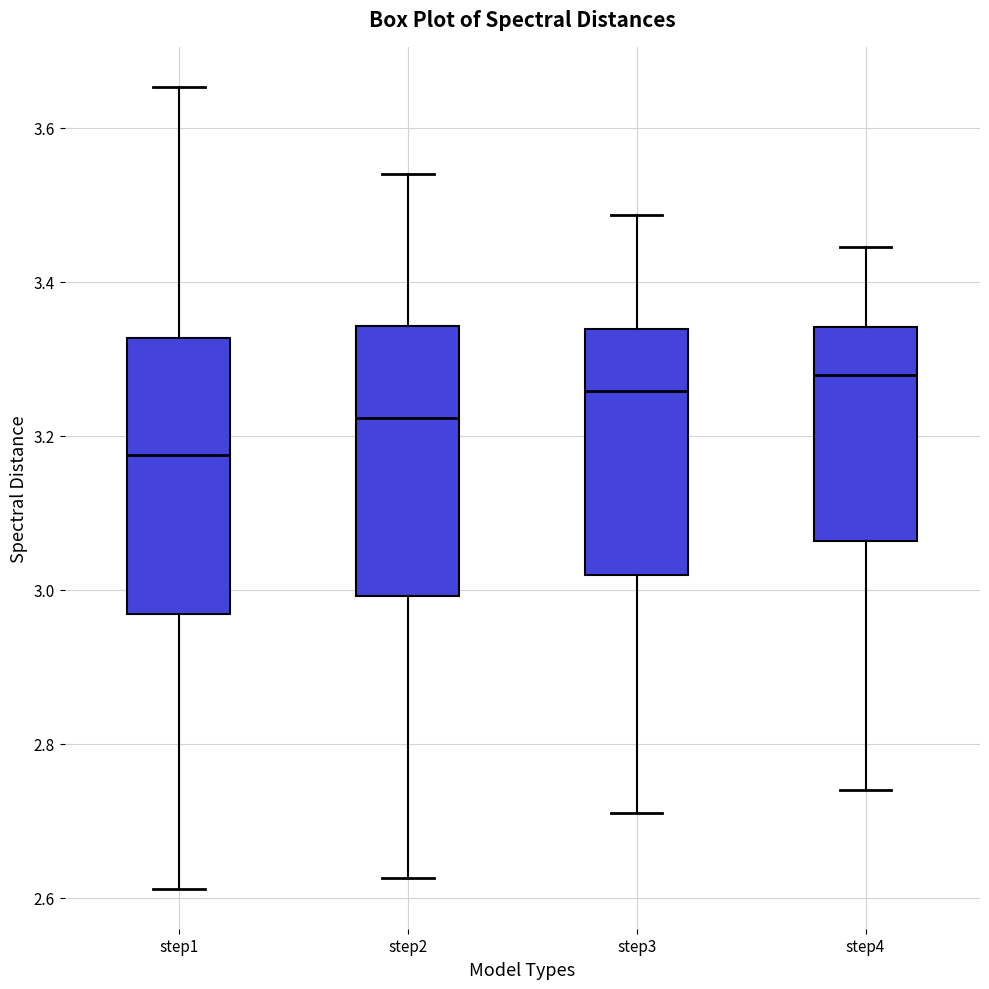

Reading left to right, transcribe this box plot: for each box, give where its median line is, the range the box spans, and where its two whiskers end, as read against the y-axis. The values are not printed on the chart, so give them approximately, as read against the axis.

step1: median 3.18, box 2.96 to 3.32, whiskers 2.62 to 3.66
step2: median 3.22, box 3.00 to 3.34, whiskers 2.62 to 3.54
step3: median 3.26, box 3.02 to 3.34, whiskers 2.72 to 3.48
step4: median 3.28, box 3.06 to 3.34, whiskers 2.74 to 3.44